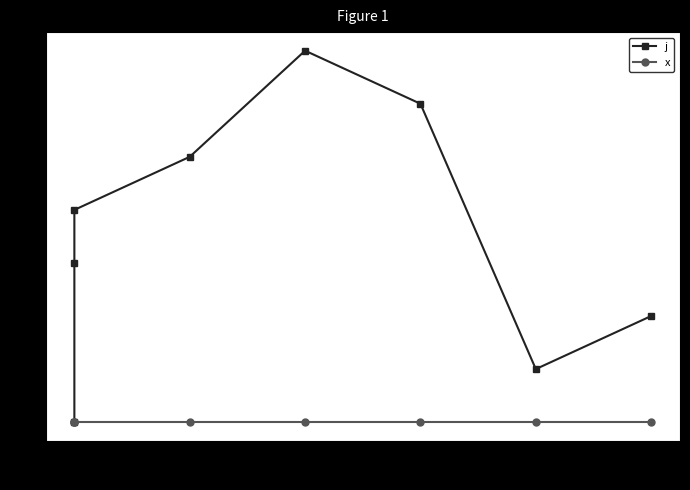

How many lines are shown in the chart?

2